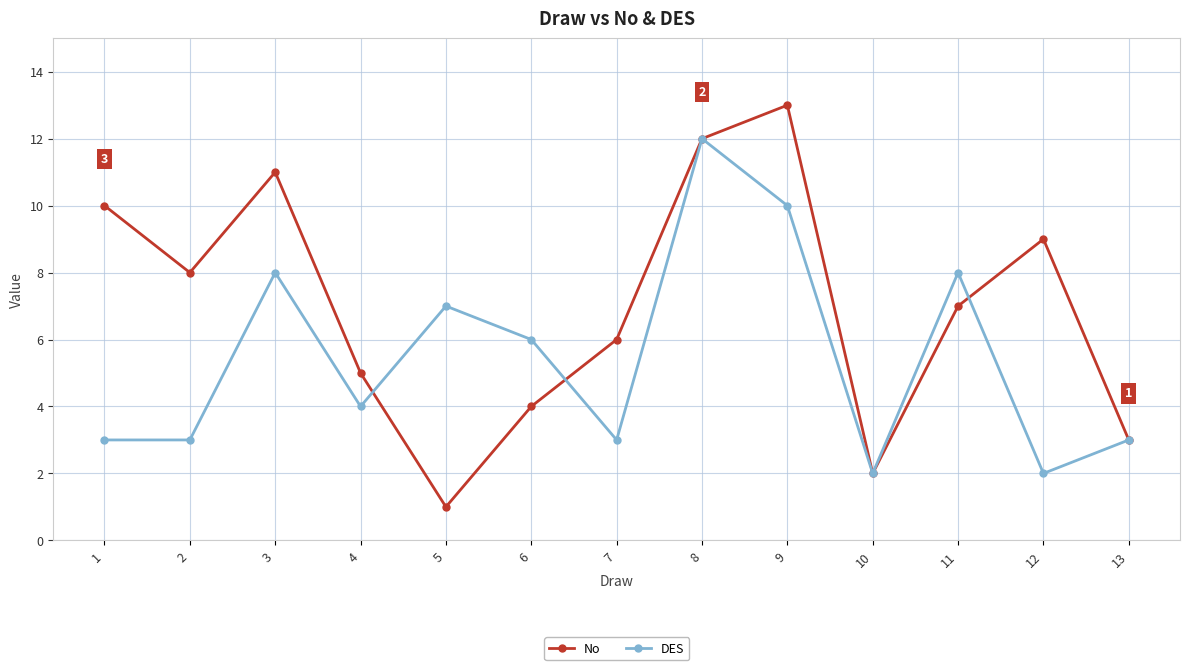

Between 7 and 3, which is larger?

3